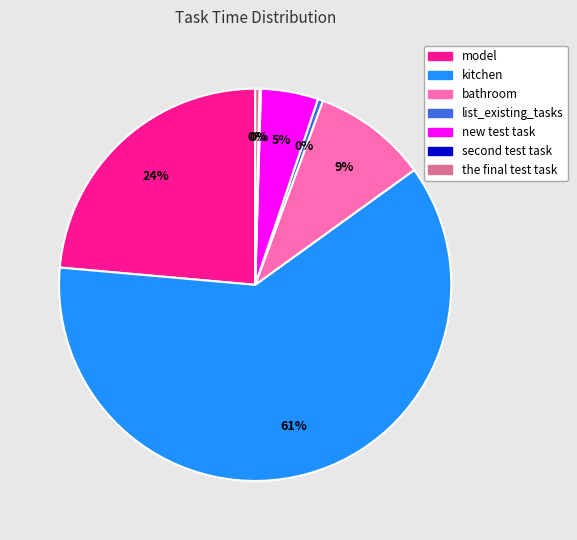

Is it true that new test task is 14% of the pie?

False